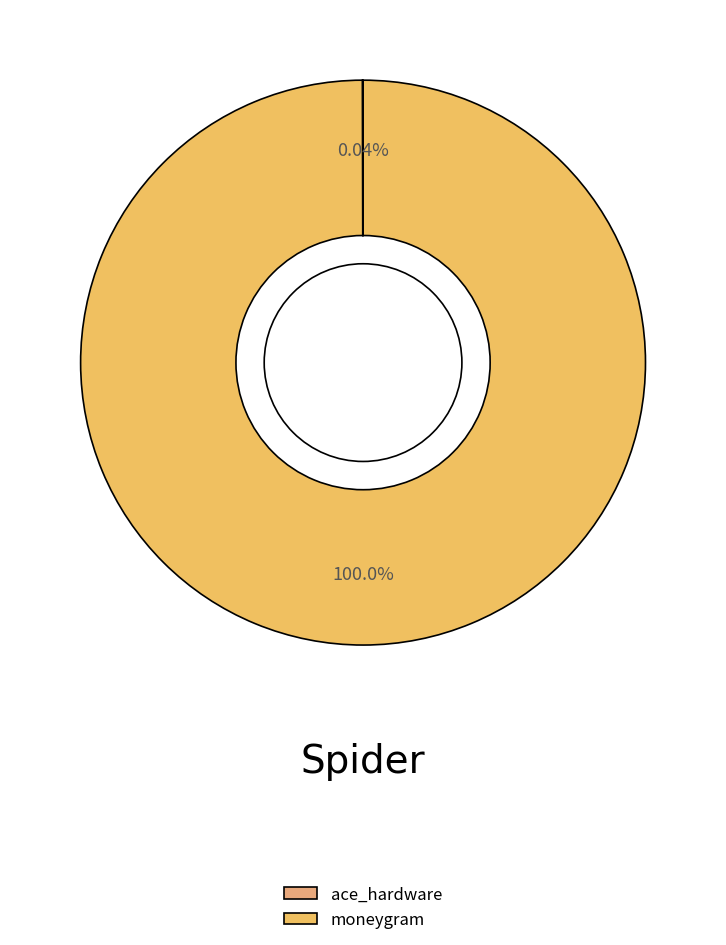

Does moneygram represent more than half of the total?

Yes